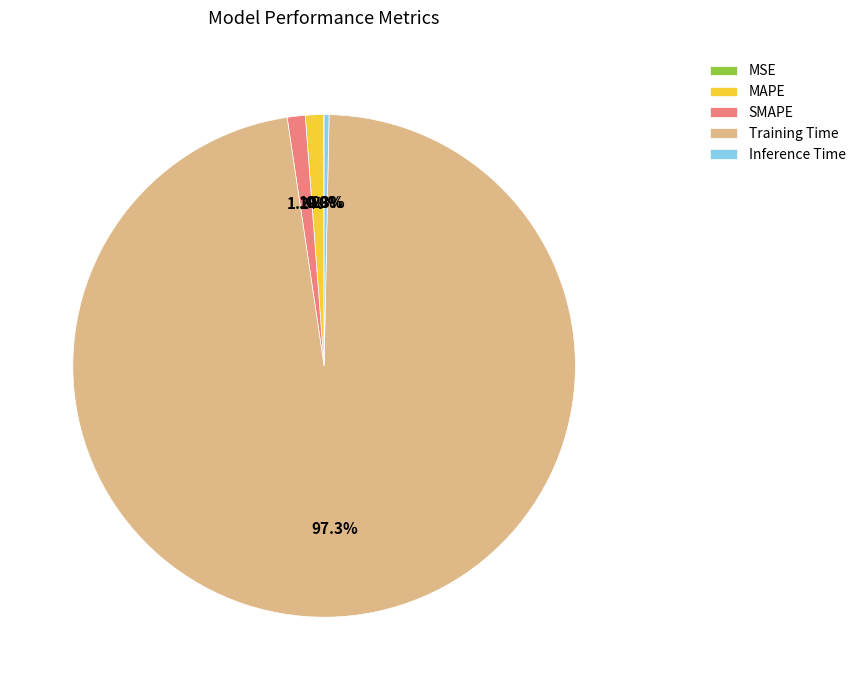

Which category has the biggest portion of the pie?

Training Time